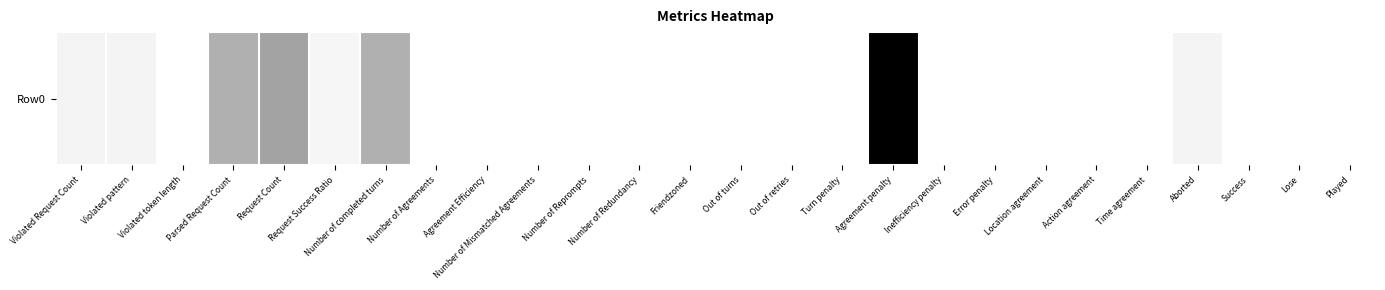

List the labels in order of value, largest first.

Agreement penalty, Request Count, Parsed Request Count, Number of completed turns, Violated Request Count, Violated pattern, Aborted, Request Success Ratio, Violated token length, Number of Agreements, Agreement Efficiency, Number of Mismatched Agreements, Number of Reprompts, Number of Redundancy, Friendzoned, Out of turns, Out of retries, Turn penalty, Inefficiency penalty, Error penalty, Location agreement, Action agreement, Time agreement, Success, Lose, Played